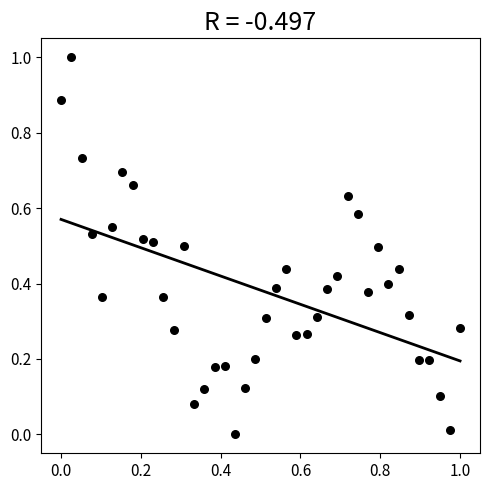

What is the range of Y values (max minus min)?

1.0